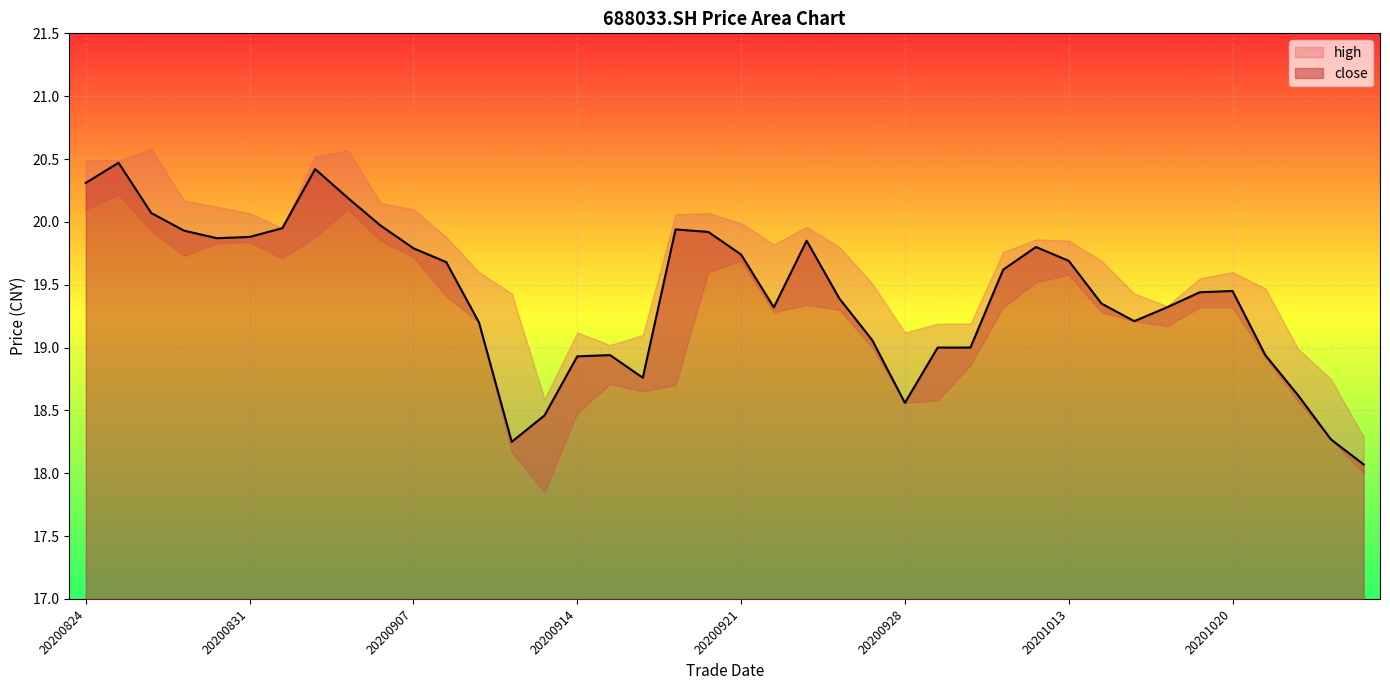

The value of low at 20200918 is 19.6. True or false?

True